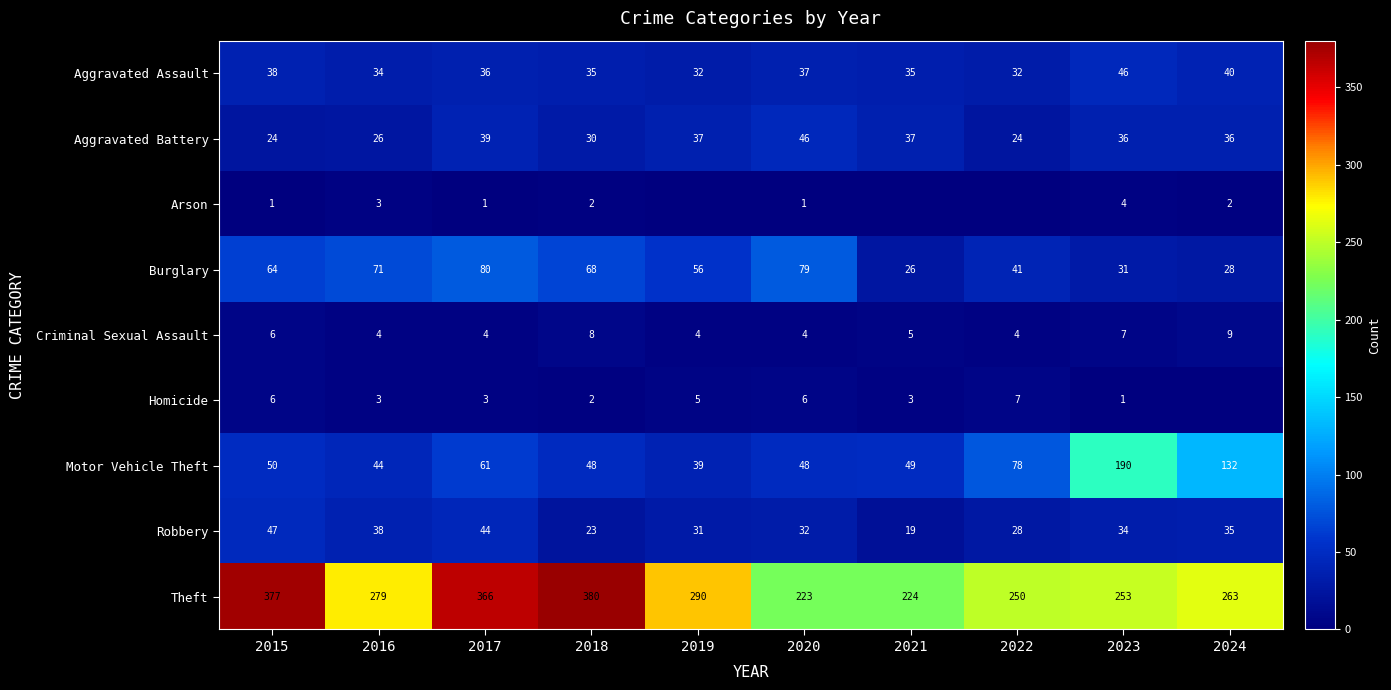

At which category is the sum across all series the highest?

2017